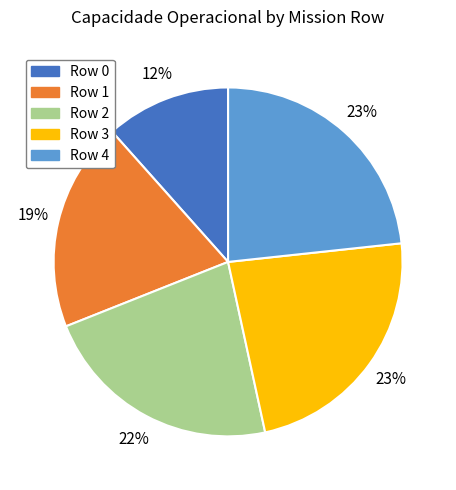

To the nearest percent, what is the average slice percentage?

20%